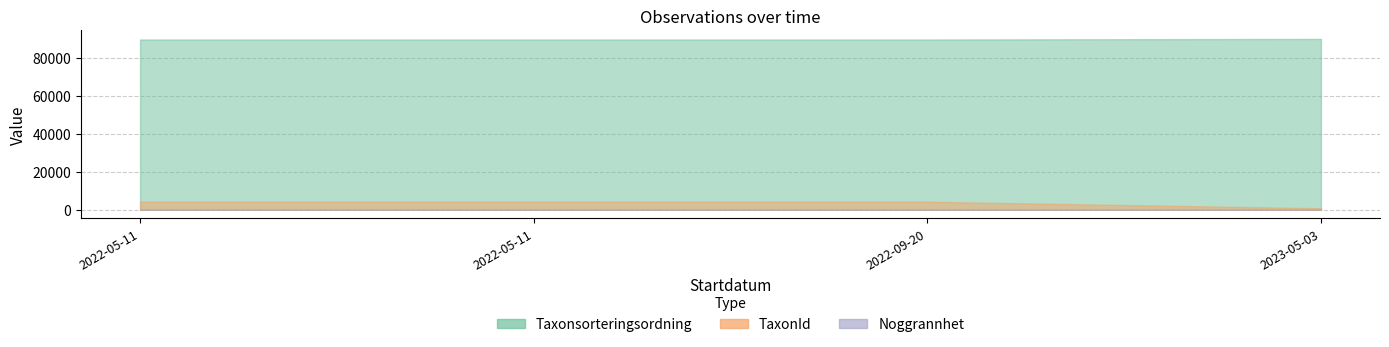

Which series has the largest range (max minus min)?

TaxonId